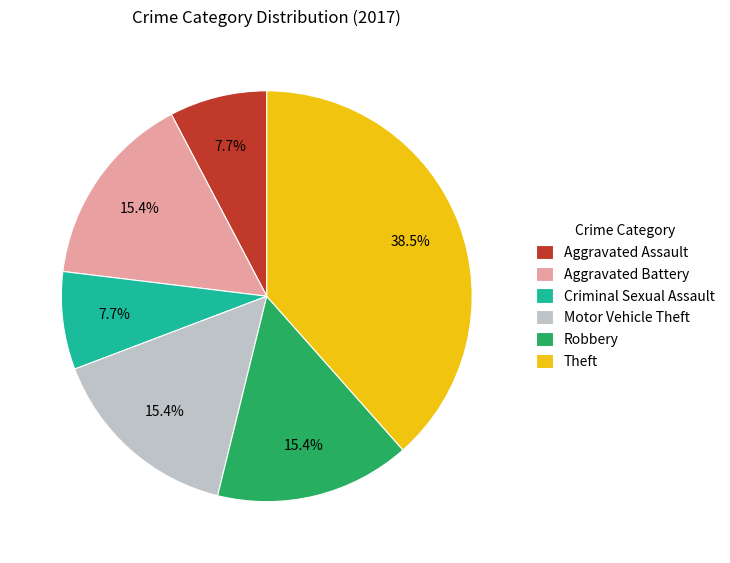

Count the number of slices in the pie.

6